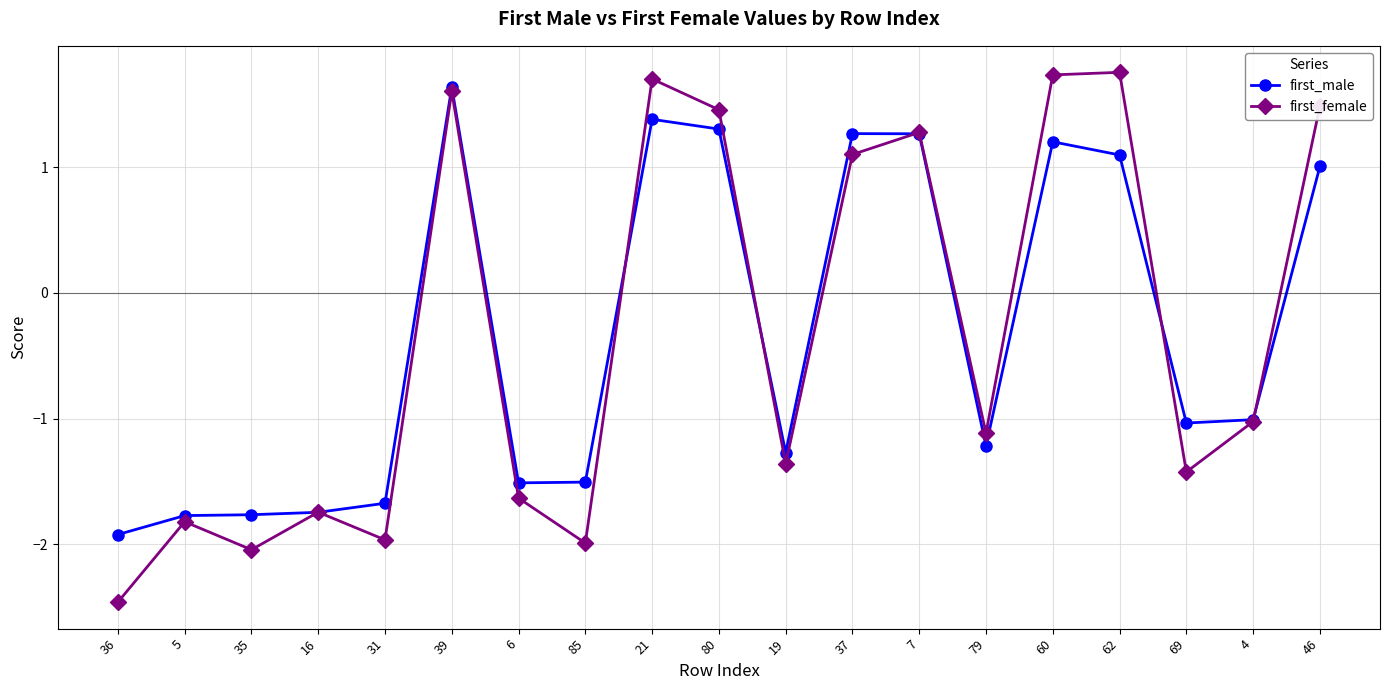

What is the difference between the maximum and minimum values in the first_female series?

4.2